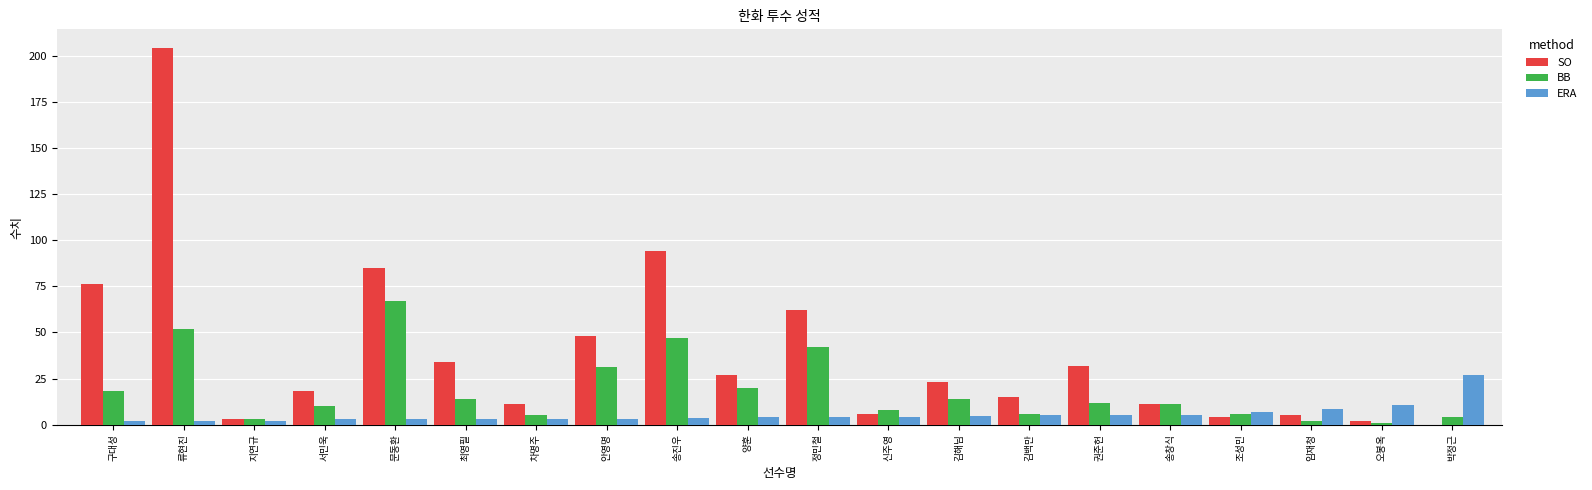

How many groups of bars are there?

20